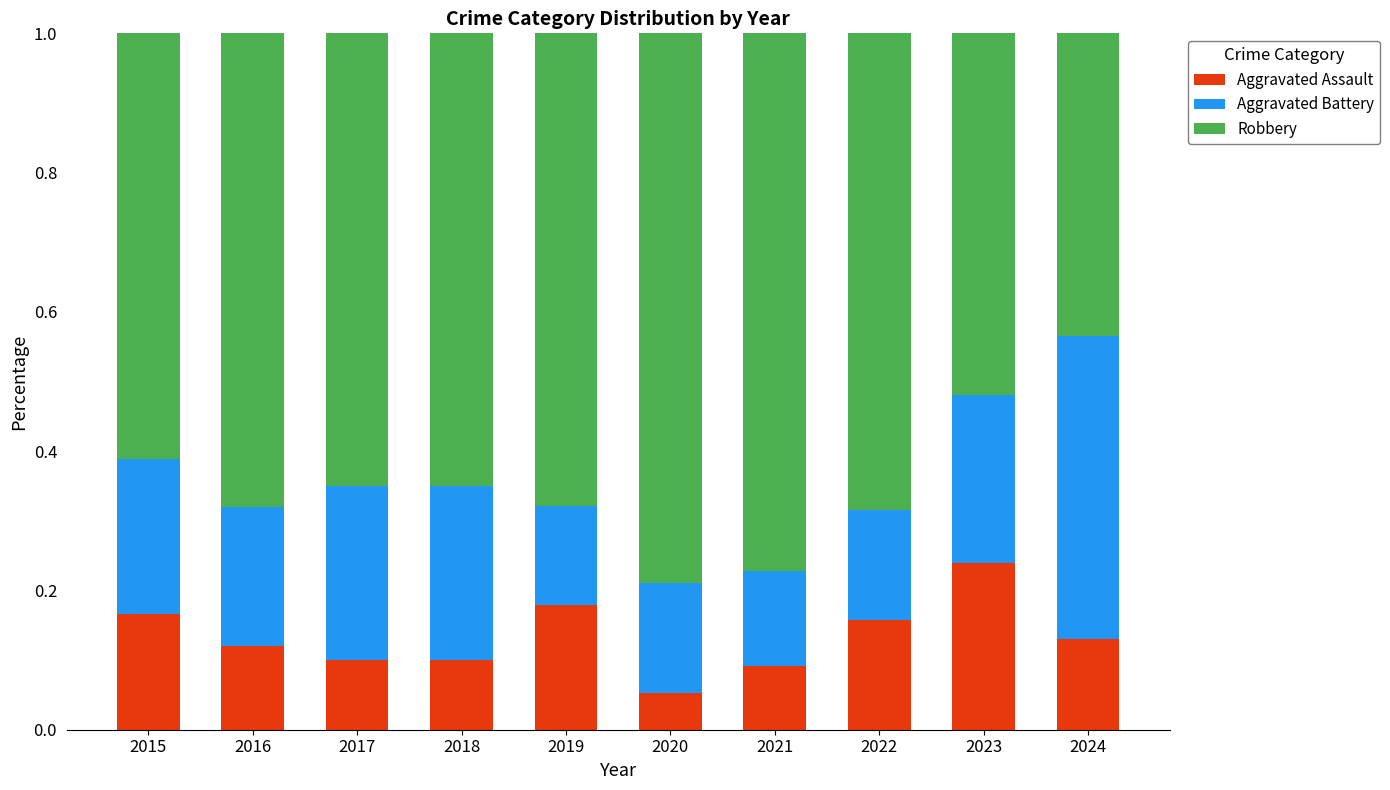

How many Aggravated Assault values are between 0 and 1?

10